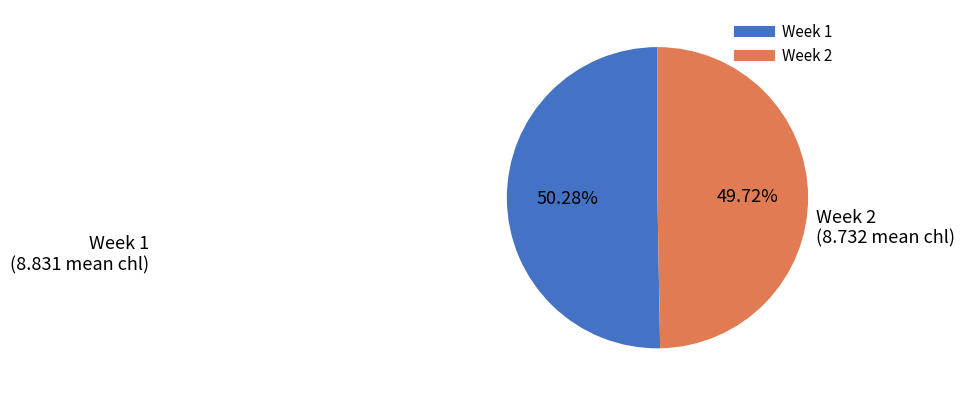

To the nearest percent, what is the average slice percentage?

50%